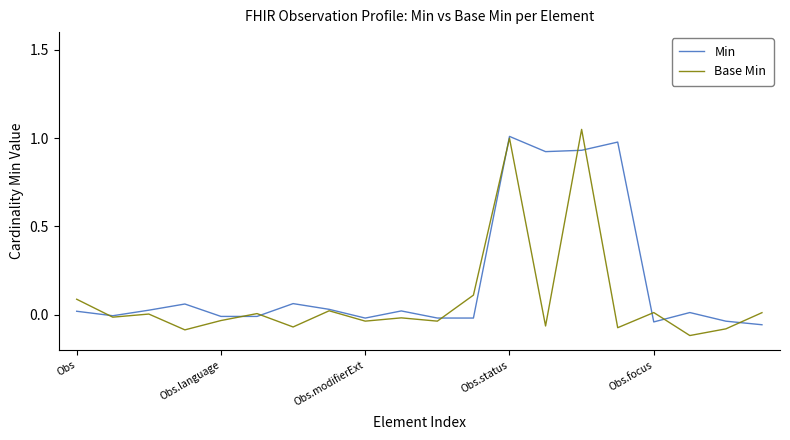

Rank the series by their average value, from highest to lowest.

Min, Base Min